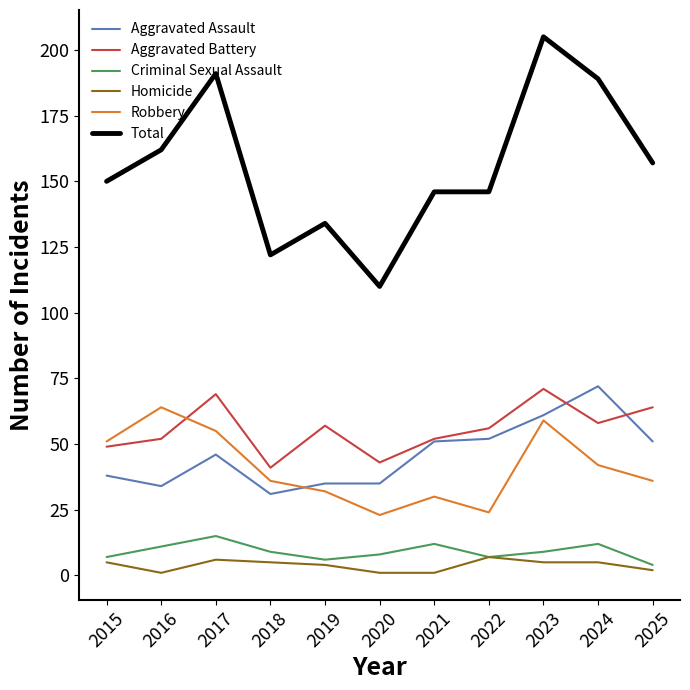

What is the difference between the maximum and minimum values in the Aggravated Assault series?

41